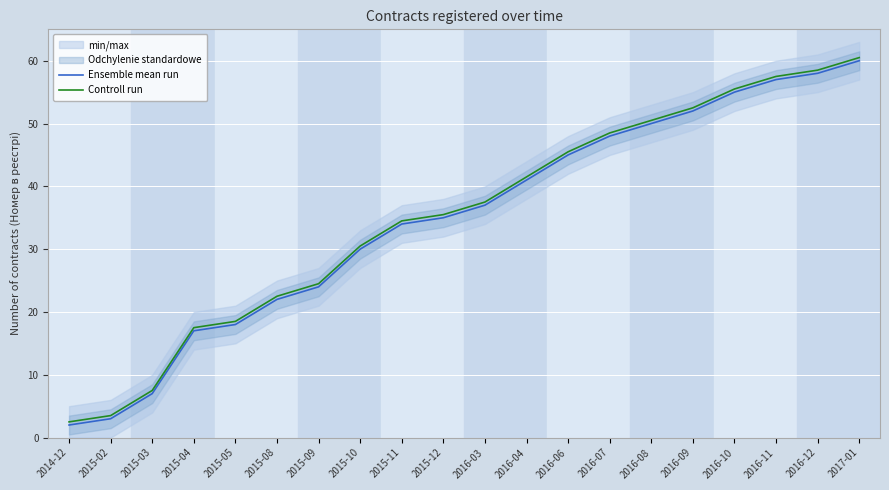

Reading left to right, what are all the values shown in this chart?

Ensemble mean run: 2.0	3.0	7.0	17.0	18.0	22.0	24.0	30.0	34.0	35.0	37.0	41.0	45.0	48.0	50.0	52.0	55.0	57.0	58.0	60.0
Controll run: 2.5	3.5	7.5	17.5	18.5	22.5	24.5	30.5	34.5	35.5	37.5	41.5	45.5	48.5	50.5	52.5	55.5	57.5	58.5	60.5